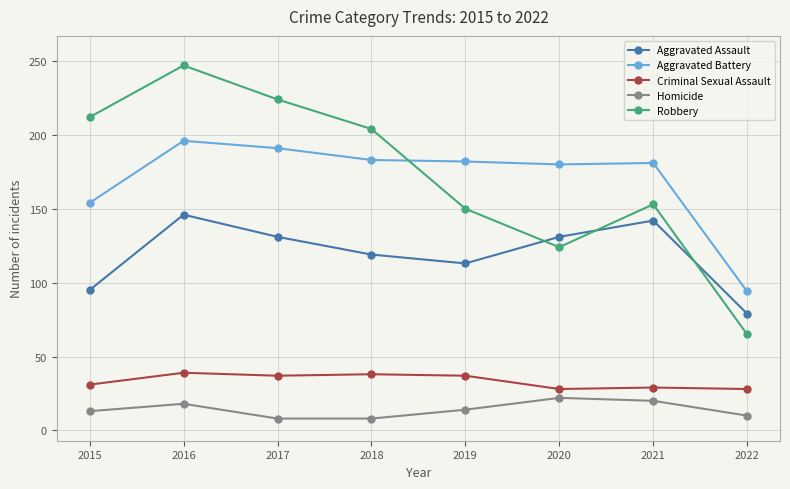

True or false: Aggravated Battery has more than 1 interior local peaks.

True